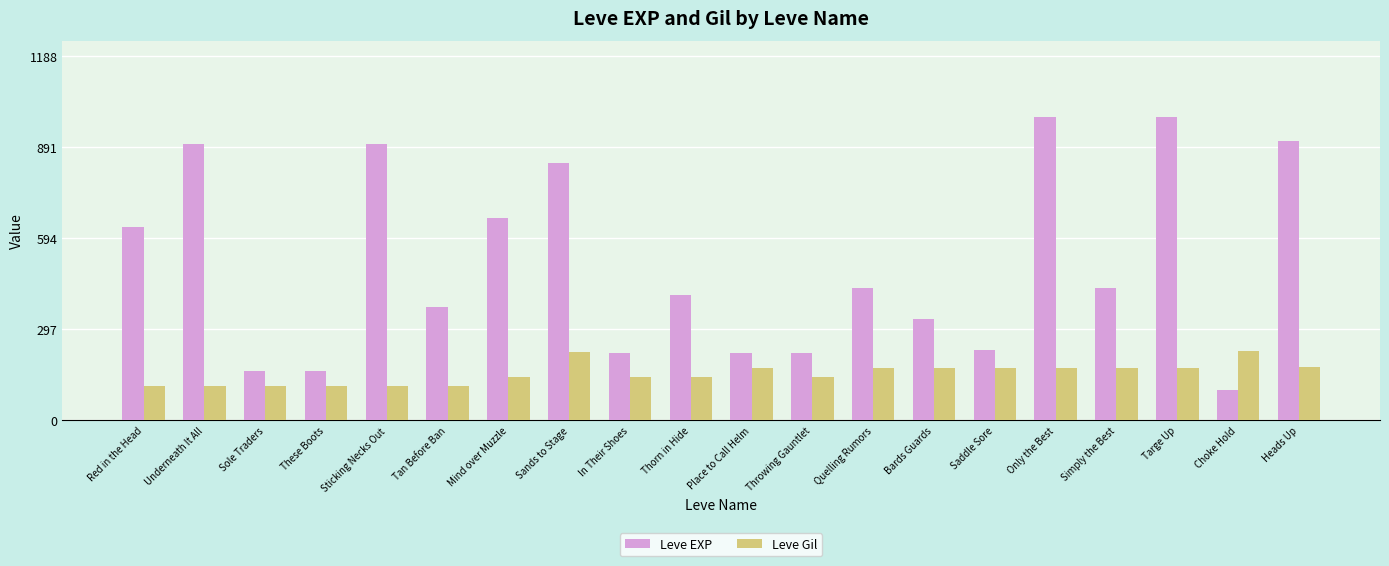

Which series has the widest spread of values?

Leve EXP